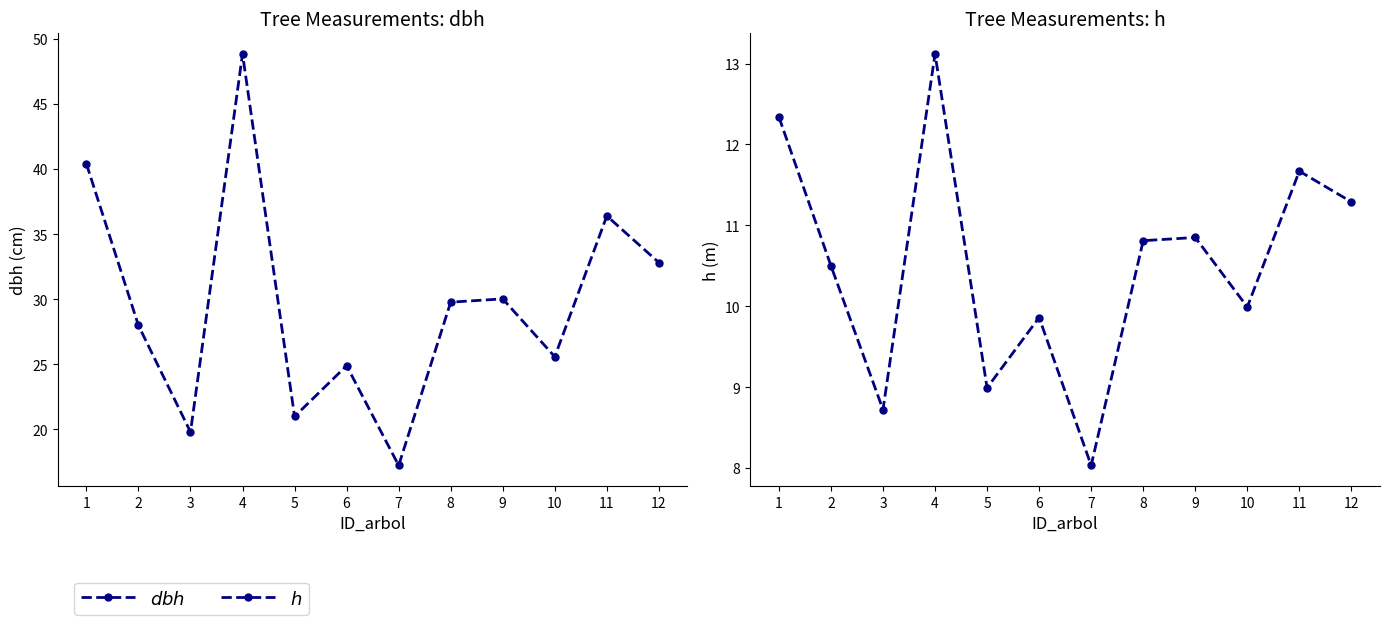

True or false: h and dbh intersect in this chart.

False